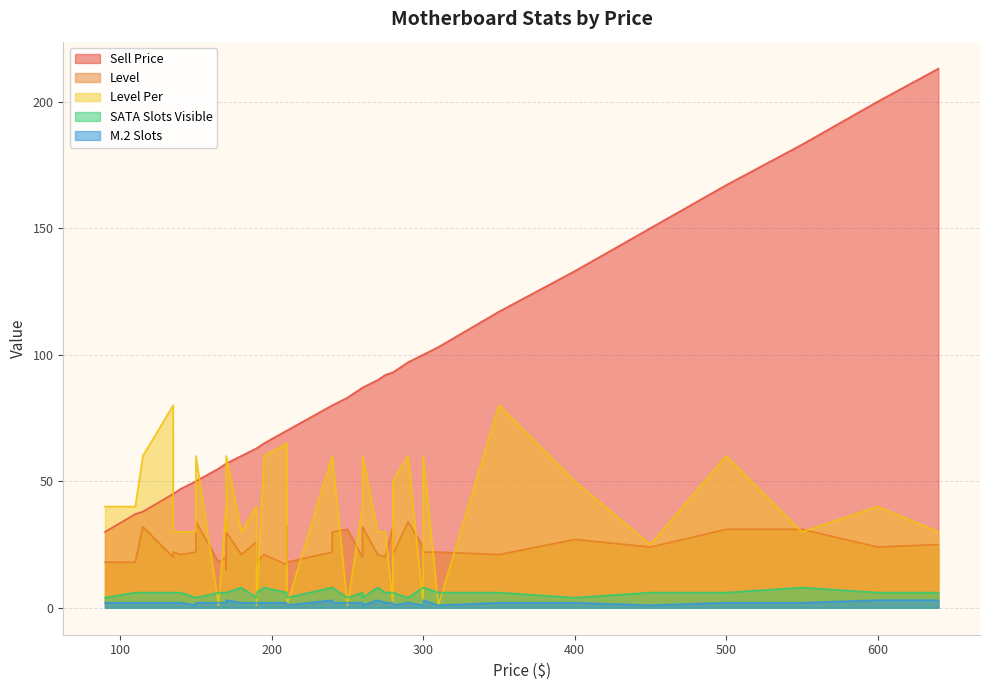

In M.2 Slots, how many points are lower than both neighbors (excluding endpoints)?

5